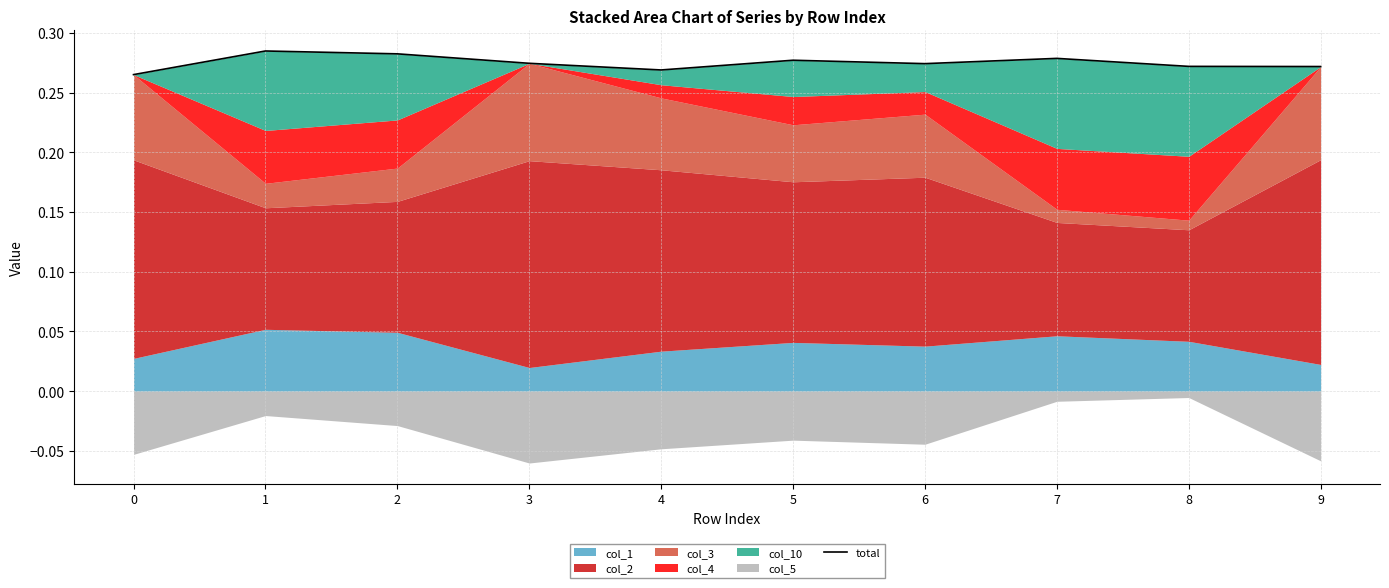

The value at 1 is 0.1. True or false?

False